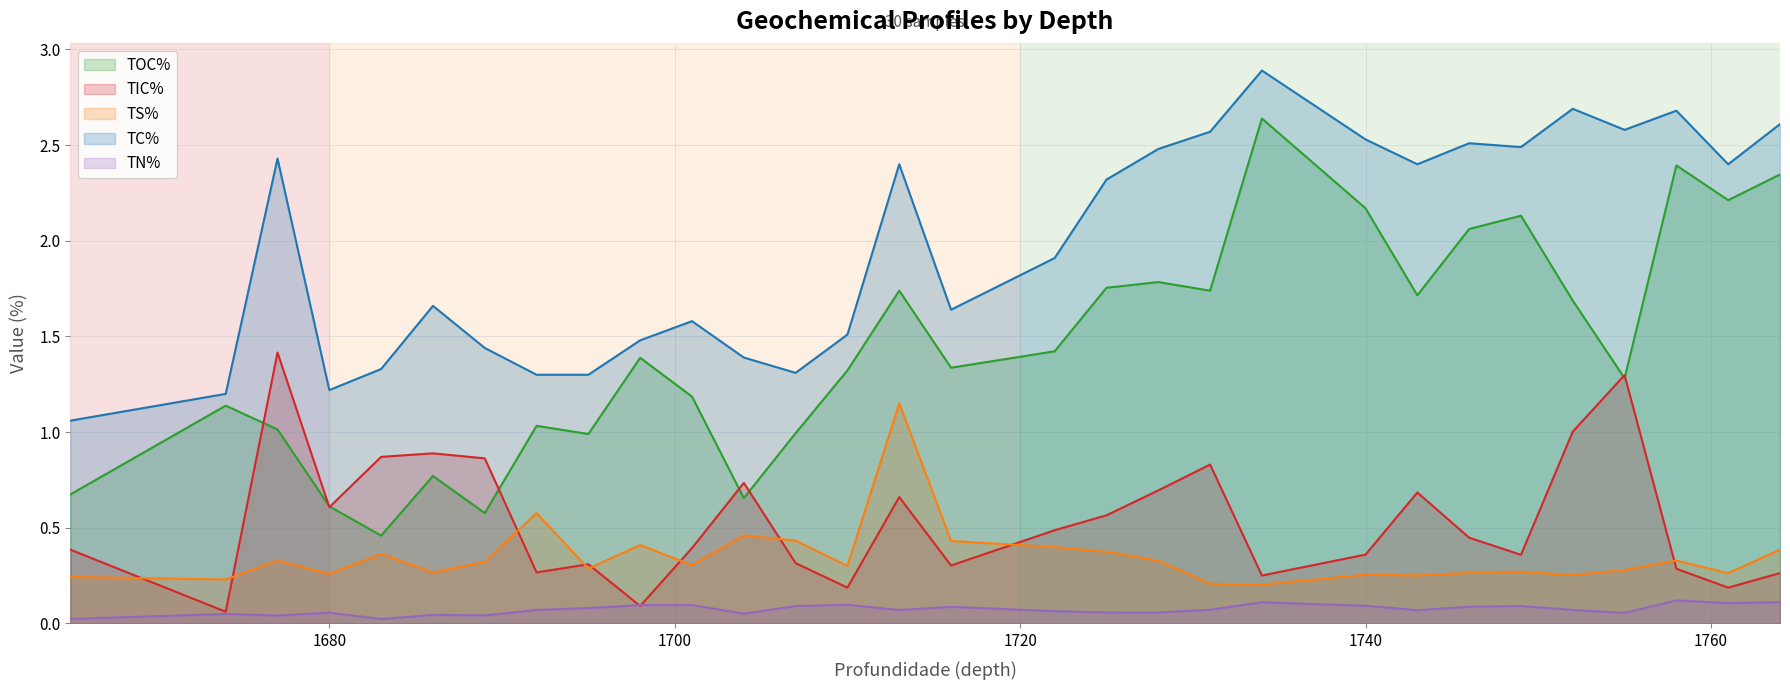

List the labels in order of TC% value, largest first.

1734, 1752, 1758, 1764, 1755, 1731, 1740, 1746, 1749, 1728, 1677, 1713, 1743, 1761, 1725, 1722, 1686, 1716, 1701, 1710, 1698, 1689, 1704, 1683, 1707, 1692, 1695, 1680, 1674, 1665